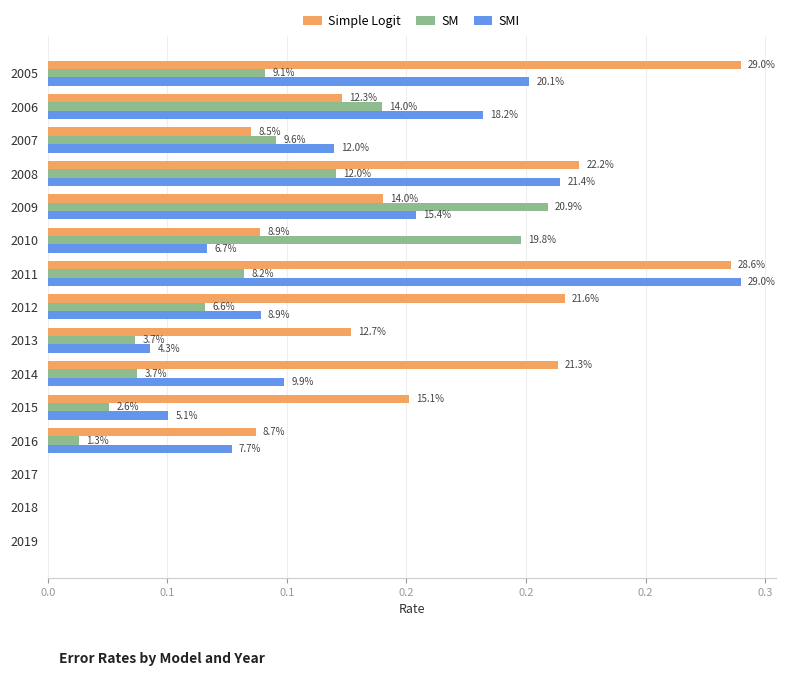

What are all the series names shown in the legend?

Simple Logit, SM, SMI